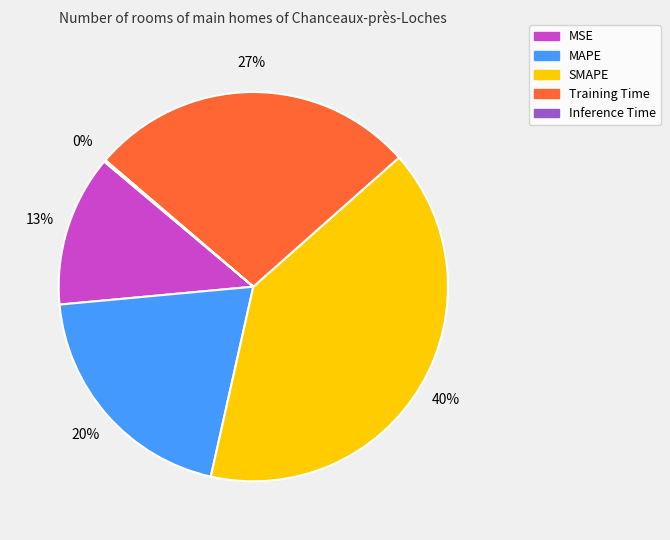

To the nearest percent, what is the difference between the largest and smallest slice percentages?

40%